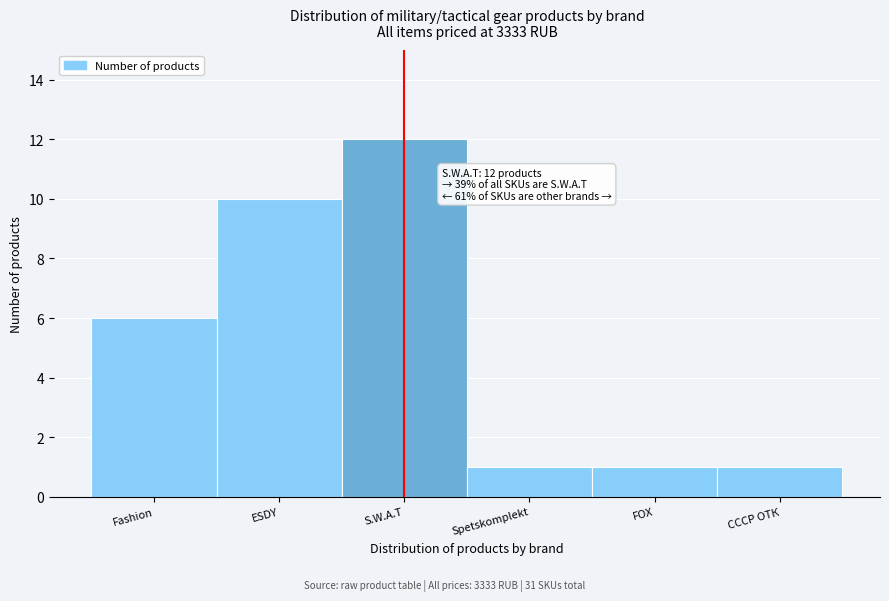

Reading left to right, list all the values displayed in this chart.

Fashion=6	ESDY=10	S.W.A.T=12	Spetskomplekt=1	FOX=1	СССР ОТК=1